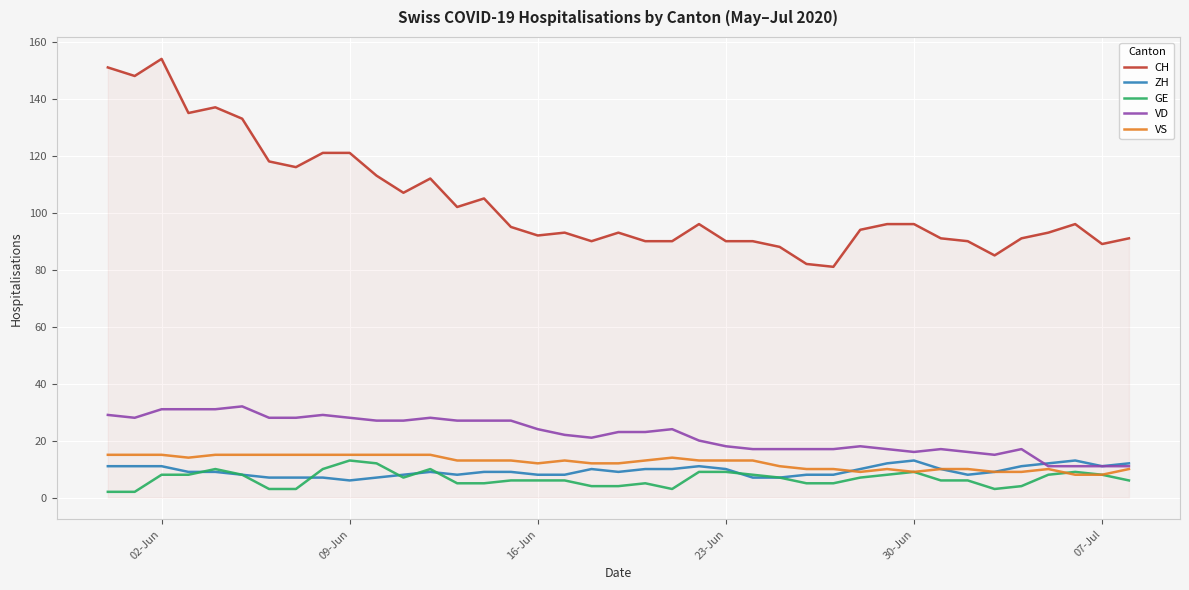

What is the maximum value for ZH?

13